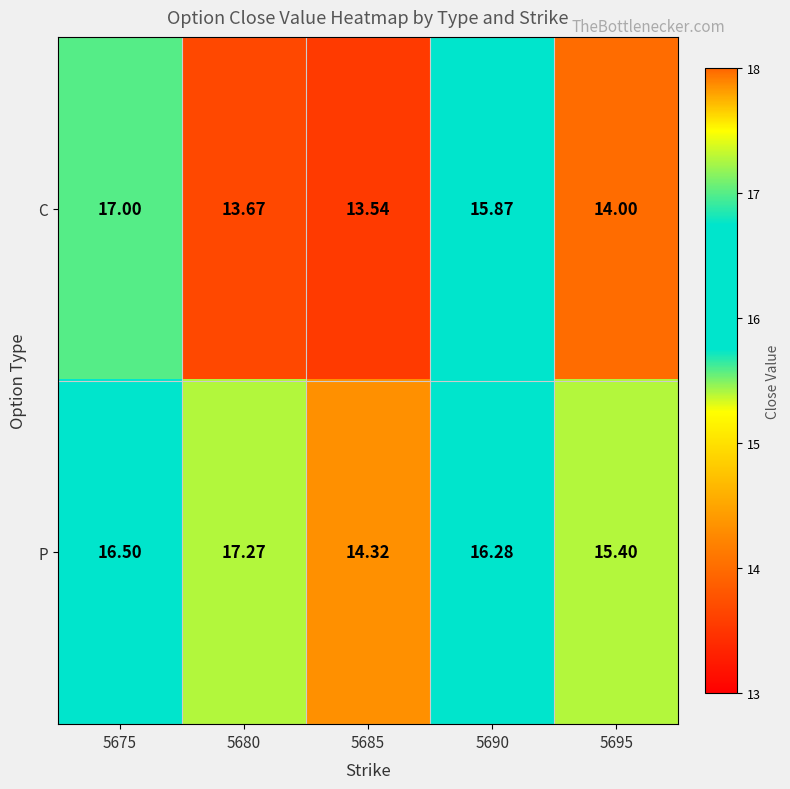

Count the number of data series in this chart.

2